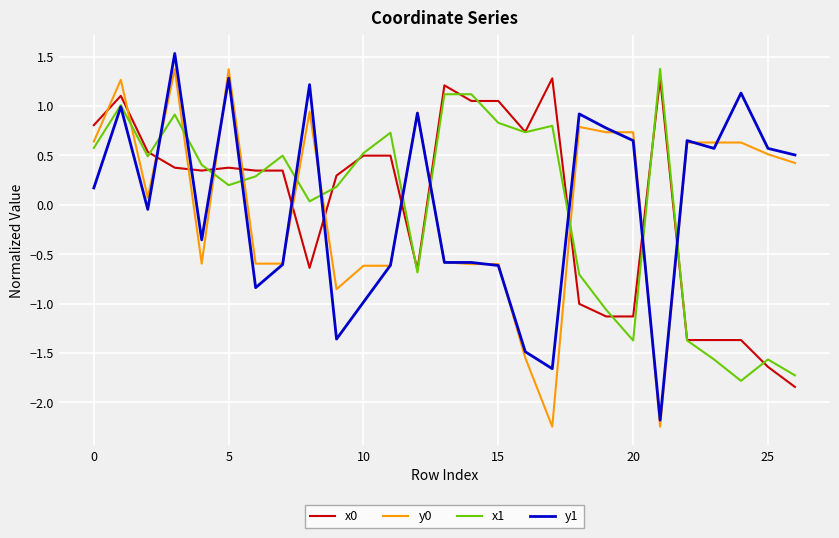

What is the highest value of the x0 series?

1.3